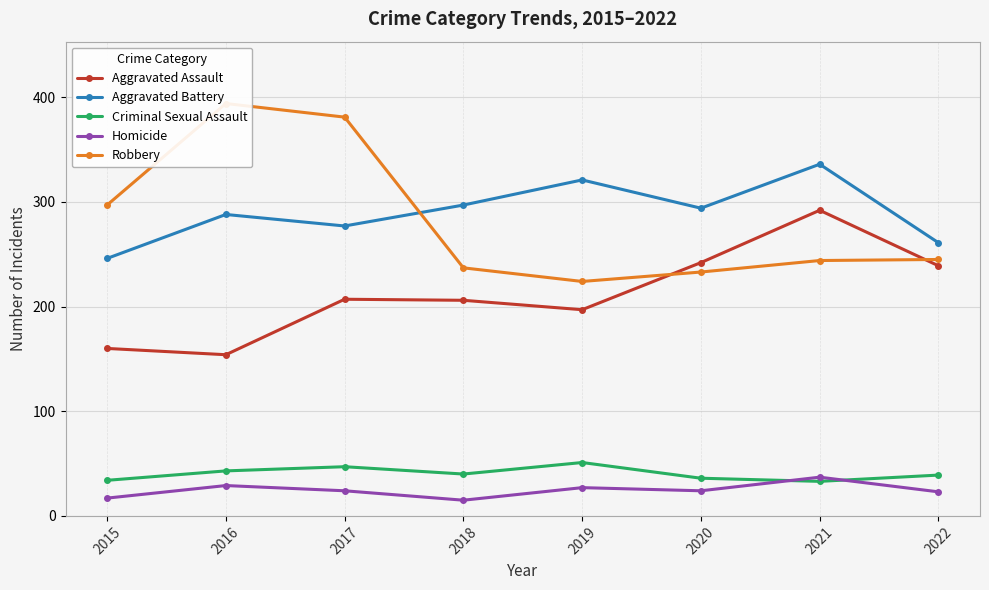

Which category has the lowest value in the Homicide series?

2018